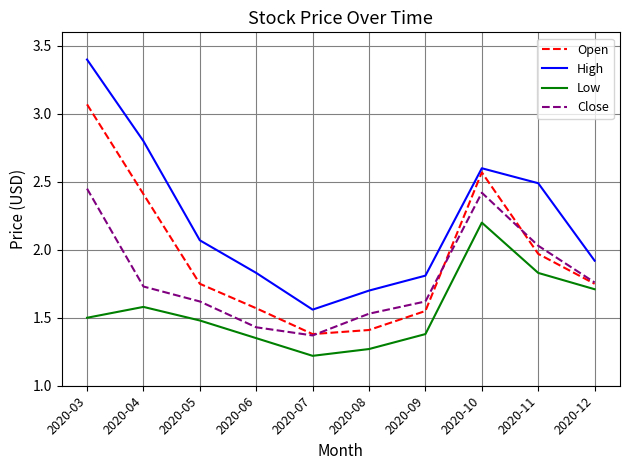

How many categories are shown in the chart?

10